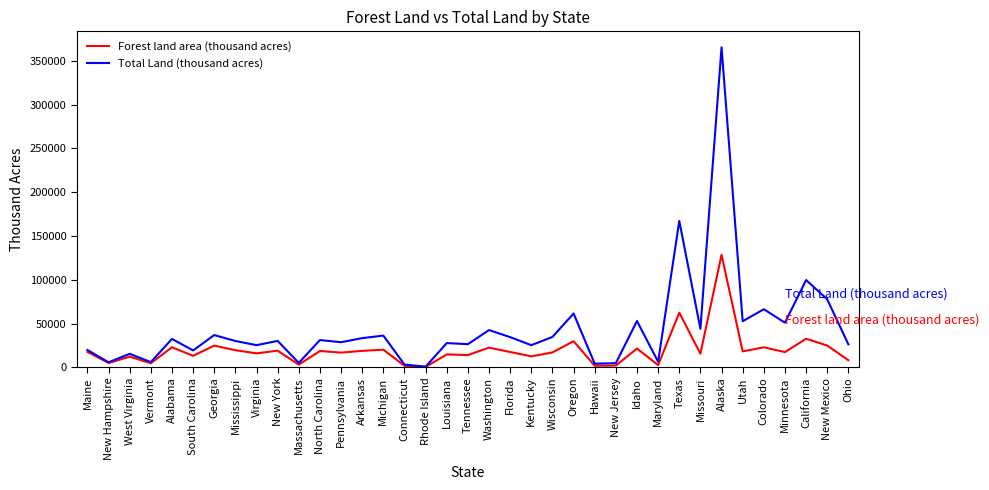

Which label corresponds to the largest value in the chart?

Alaska